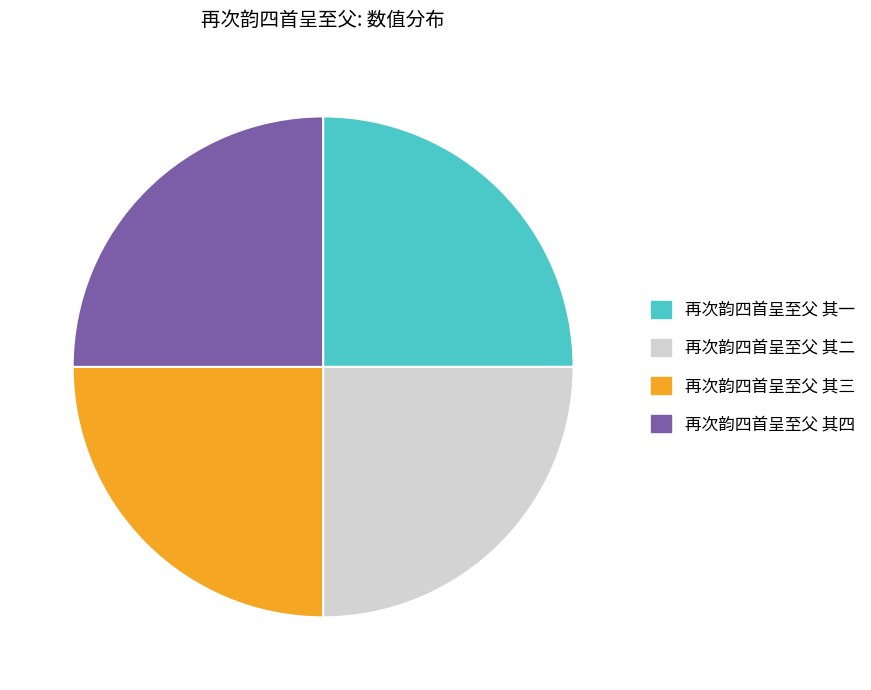

Approximately how many times larger is the value at 再次韵四首呈至父 其二 compared to 再次韵四首呈至父 其一?

1.0